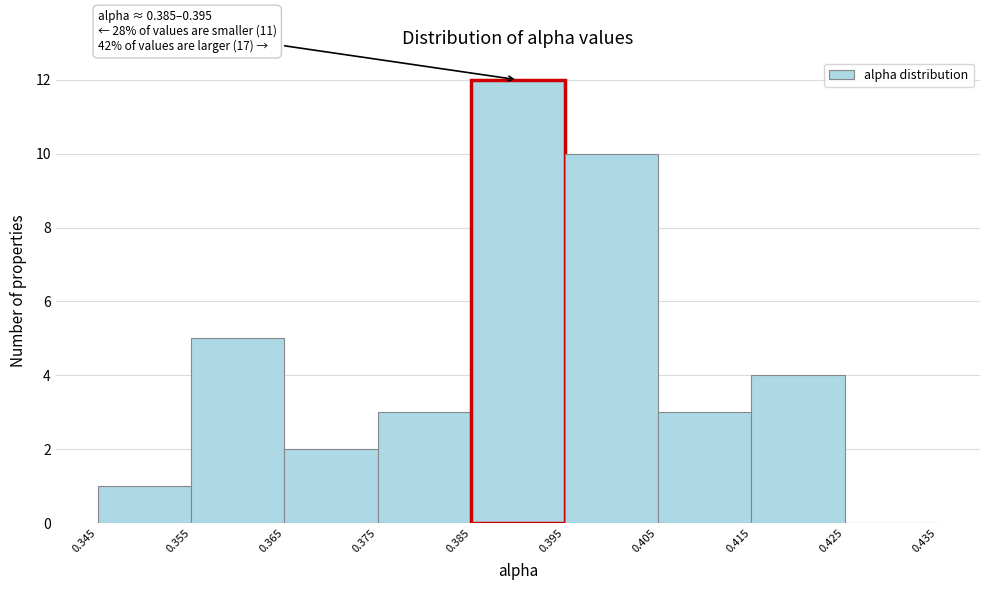

Which range on the x-axis has the tallest bar?

0.385 to 0.395